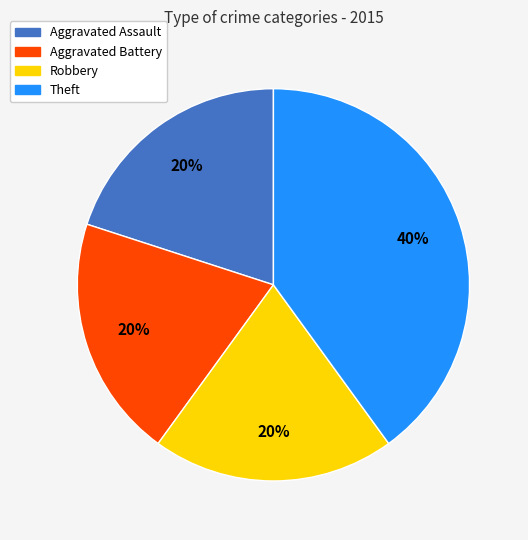

Does any single category account for the majority?

No